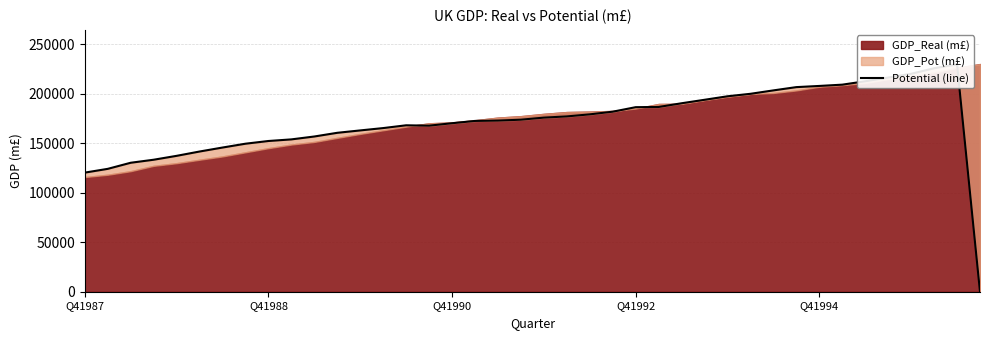

Between 21 and 6, which is larger?

21